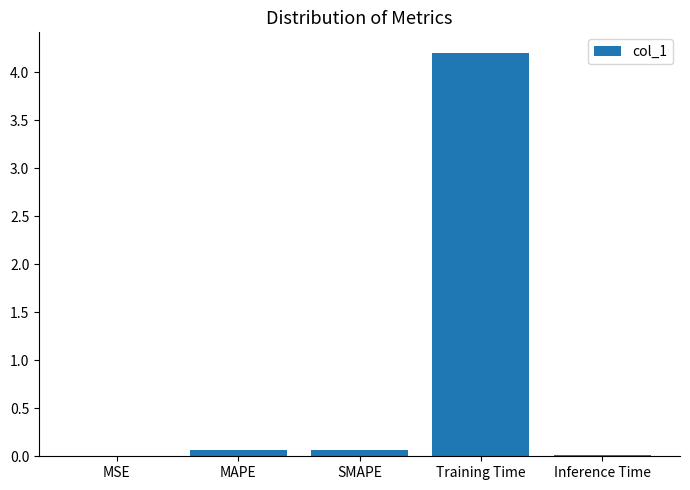

What is the sum of all values?

4.4